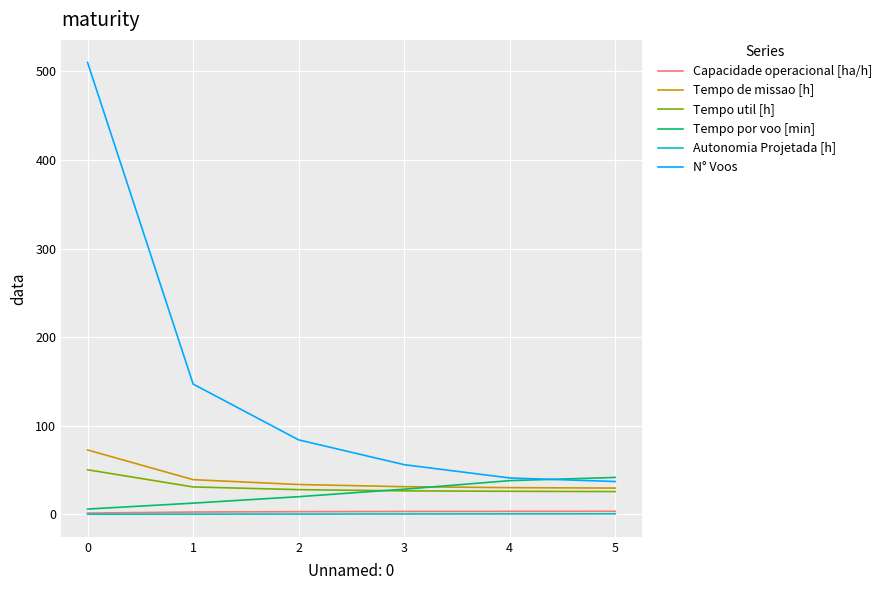

Which series has the widest spread of values?

N° Voos